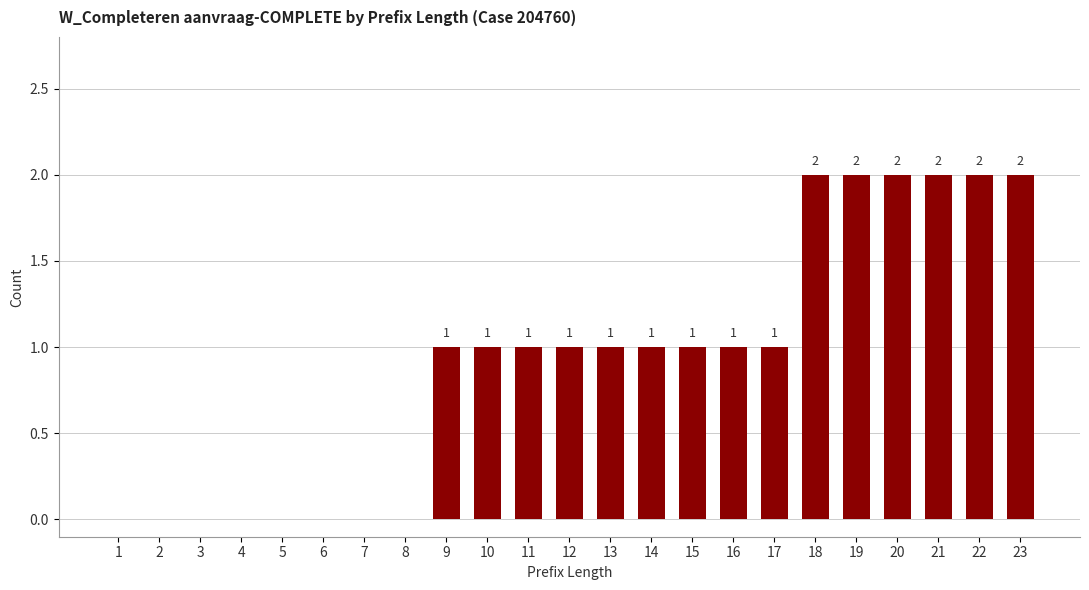

What is the average value?

1